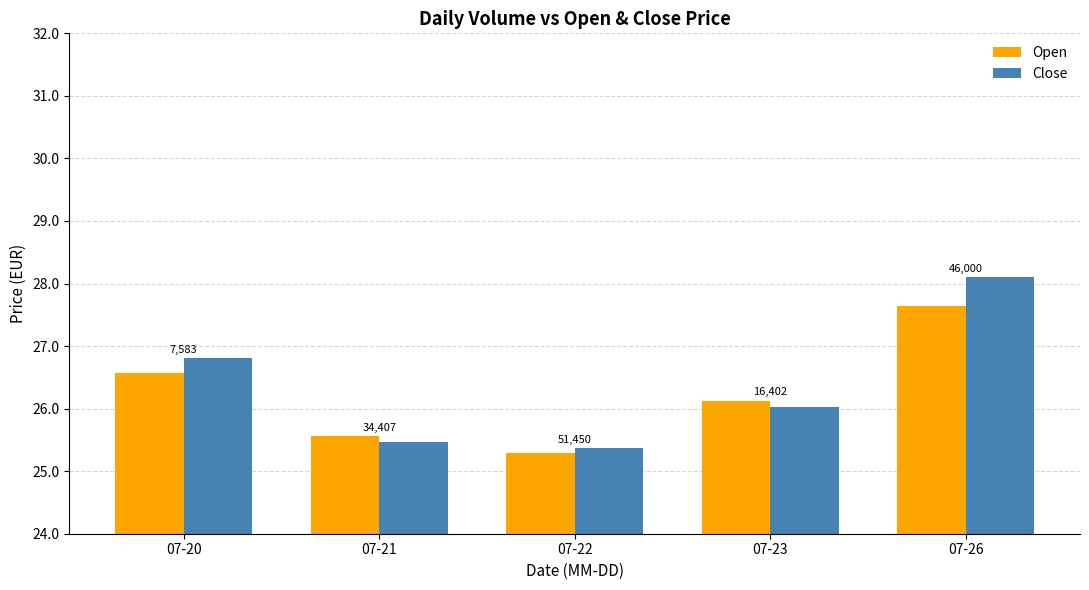

What is the sum of the Open values at 07-26 and 07-22?

52.9